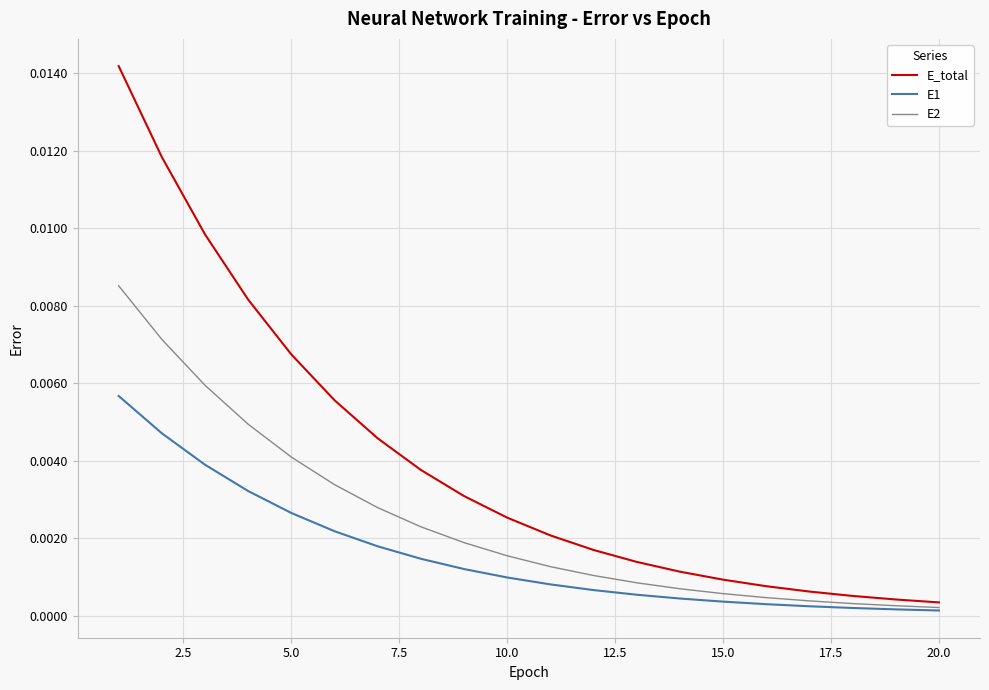

Which series has the largest total across all categories?

E_total